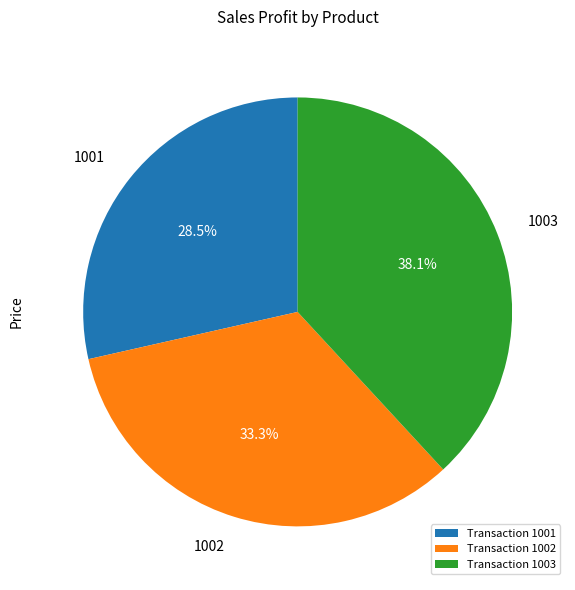

Do 1002 and 1003 together represent more than half of the pie?

Yes